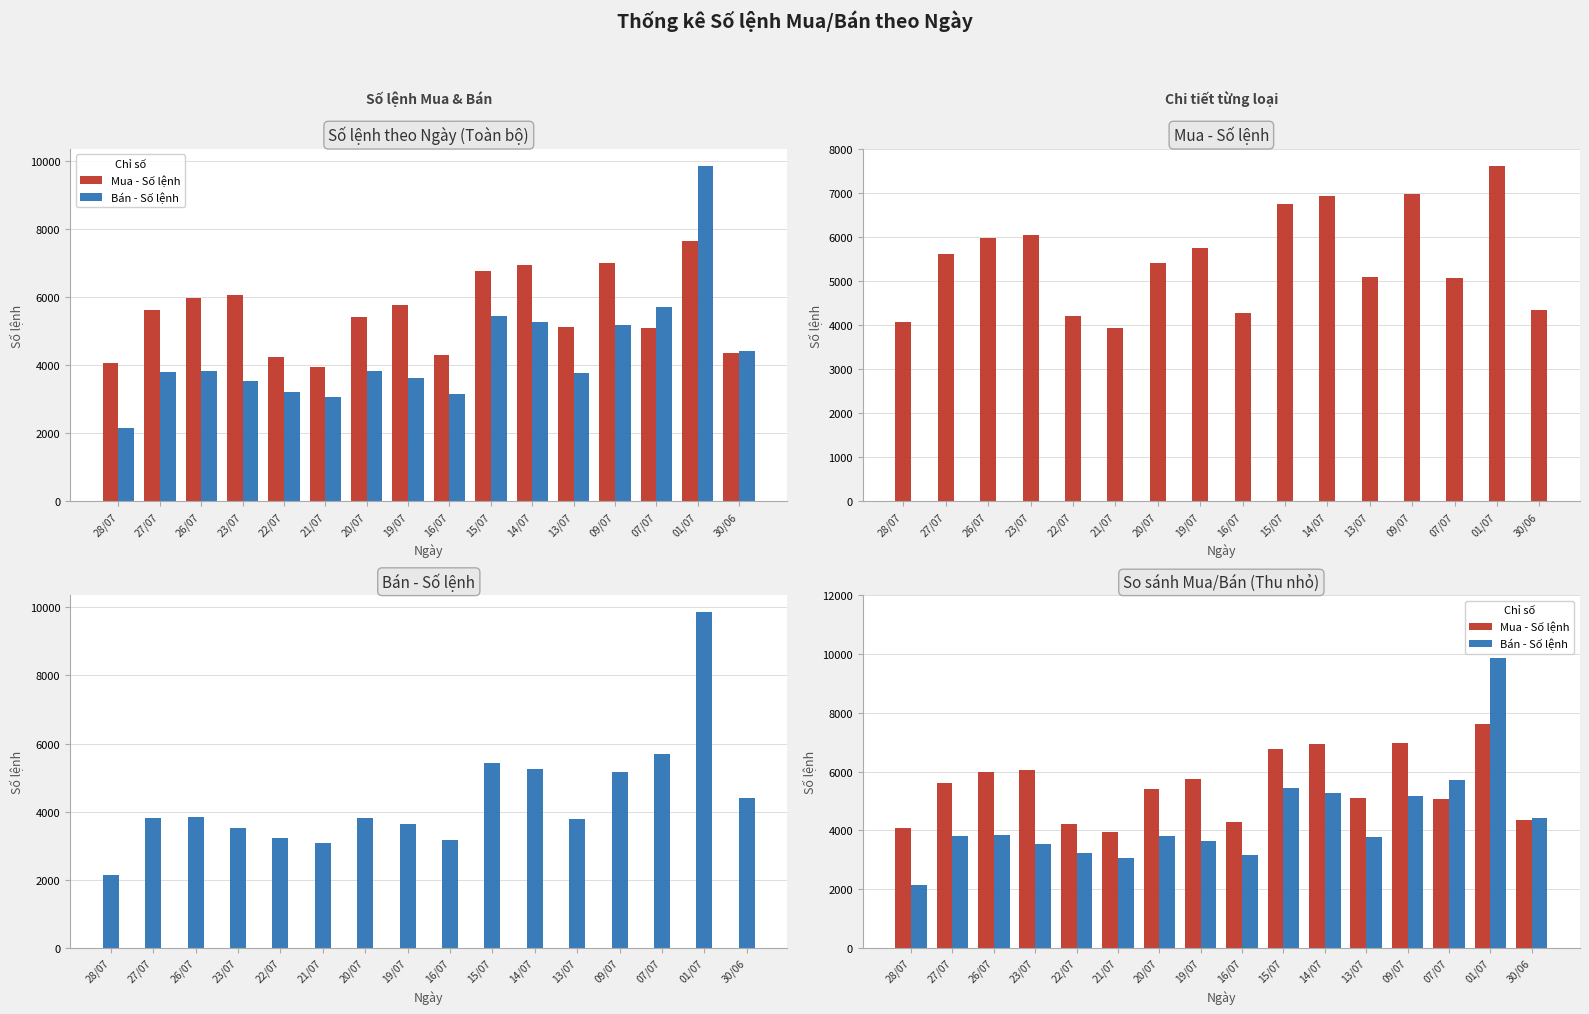

Rank the categories by Bán - Số lệnh value from highest to lowest.

01/07, 07/07, 15/07, 14/07, 09/07, 30/06, 26/07, 20/07, 27/07, 13/07, 19/07, 23/07, 22/07, 16/07, 21/07, 28/07